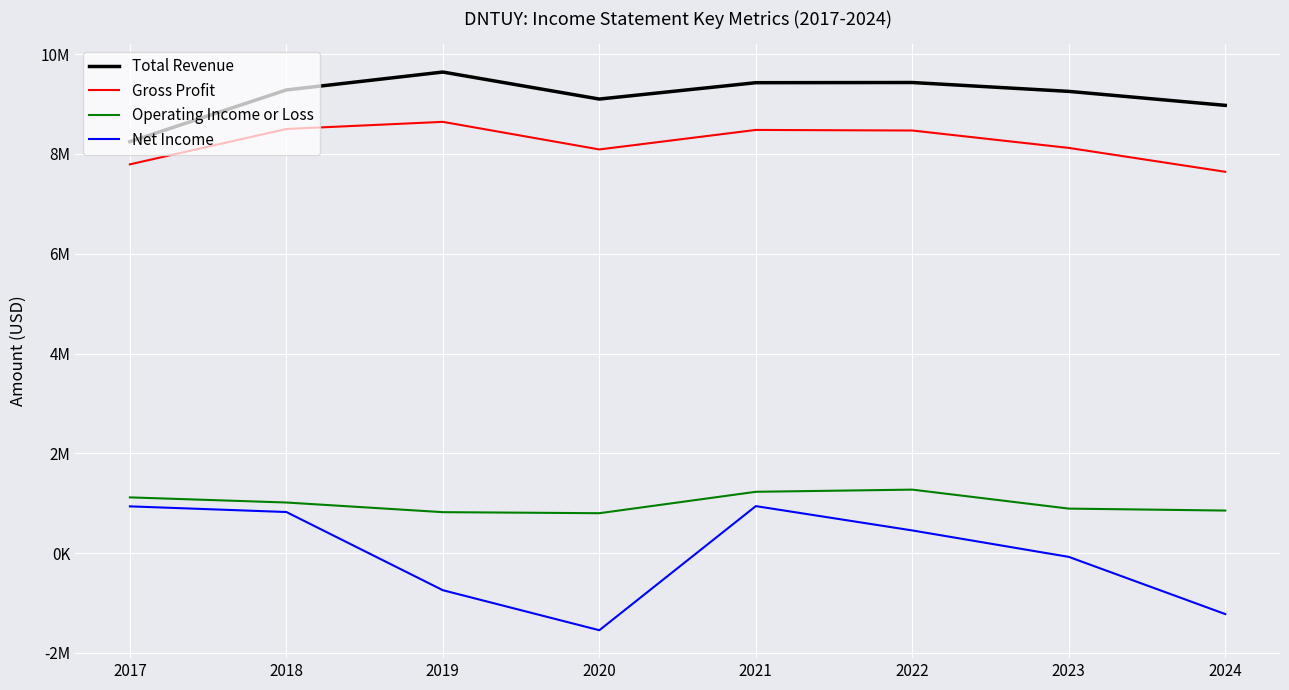

Reading right to left, what are all the values shown in this chart?

Total Revenue: 8974400	9254600	9432400	9428600	9100600	9642200	9283300	8246500
Gross Profit: 7643100	8121500	8470300	8481800	8090900	8643800	8500900	7791700
Operating Income or Loss: 852400	891500	1271900	1228400	799200	820300	1013700	1116300
Net Income: -1222300	-76000	453800	941400	-1546400	-744300	823200	936500